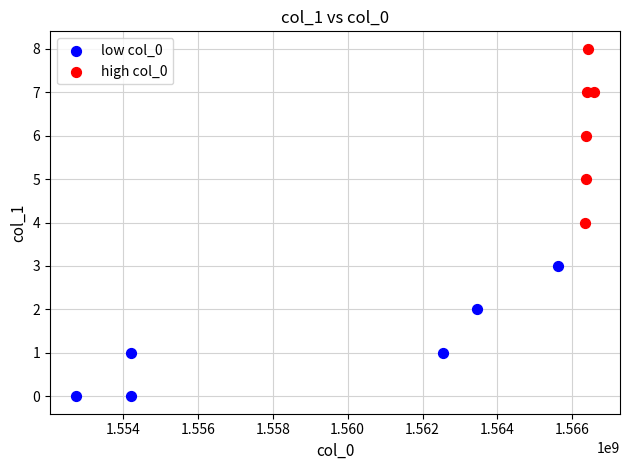

What are all the series names shown in the legend?

low col_0, high col_0